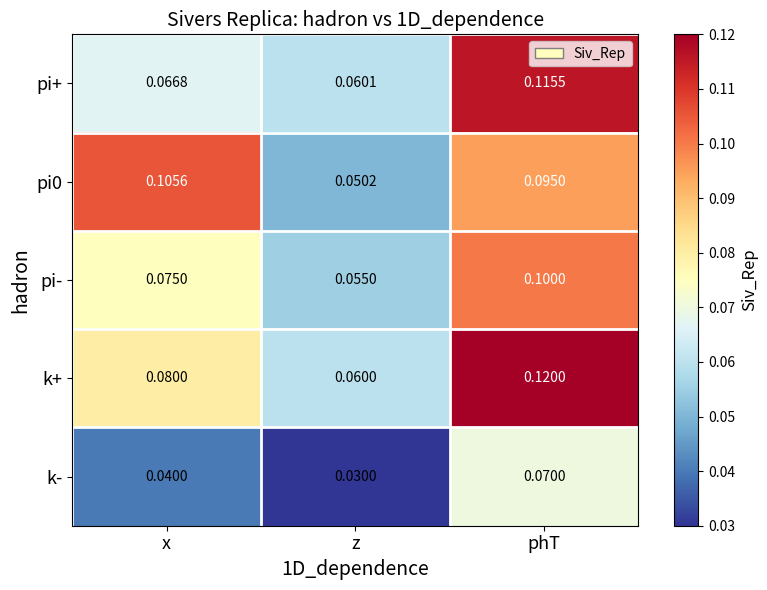

What is the total value across all series at z?

0.3